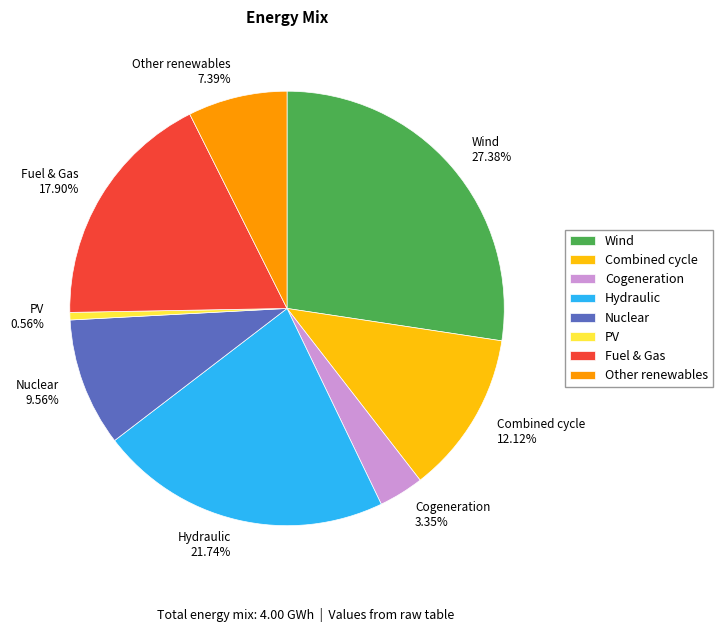

Combined, do PV and Fuel & Gas account for over 50%?

No